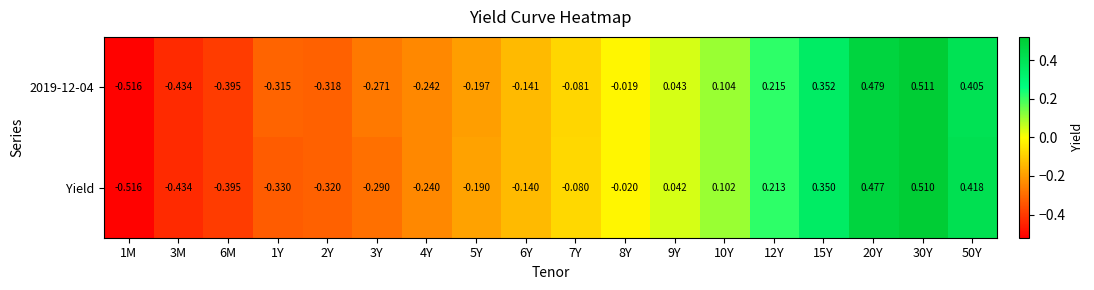

At which category is the sum across all series the highest?

30Y